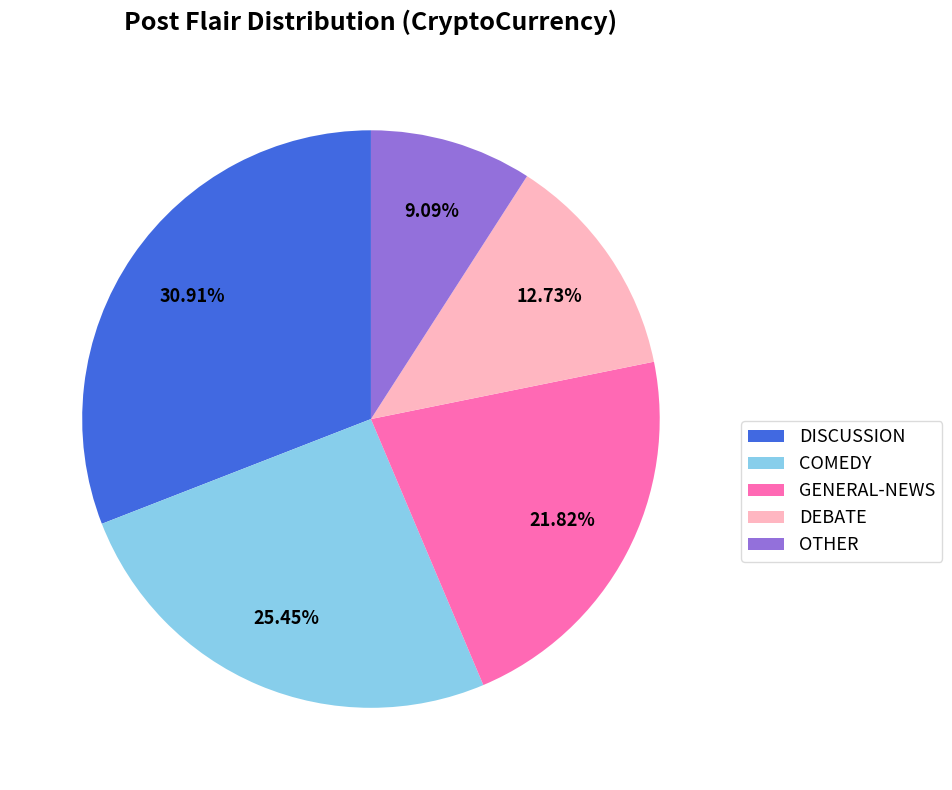

The COMEDY slice represents 25% of the pie. True or false?

True